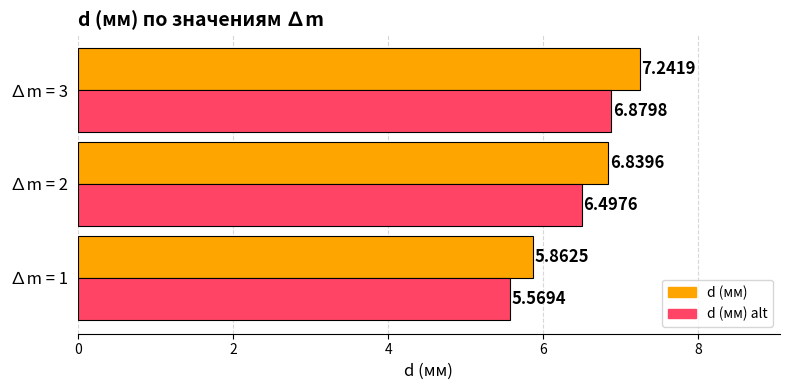

Rank the categories by d (мм) alt value from highest to lowest.

∆m = 3, ∆m = 2, ∆m = 1